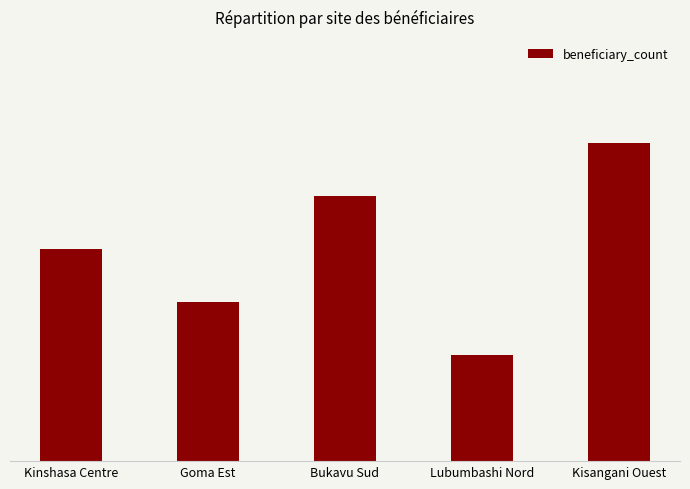

The chart shows a value of 3 at Goma Est. True or false?

True